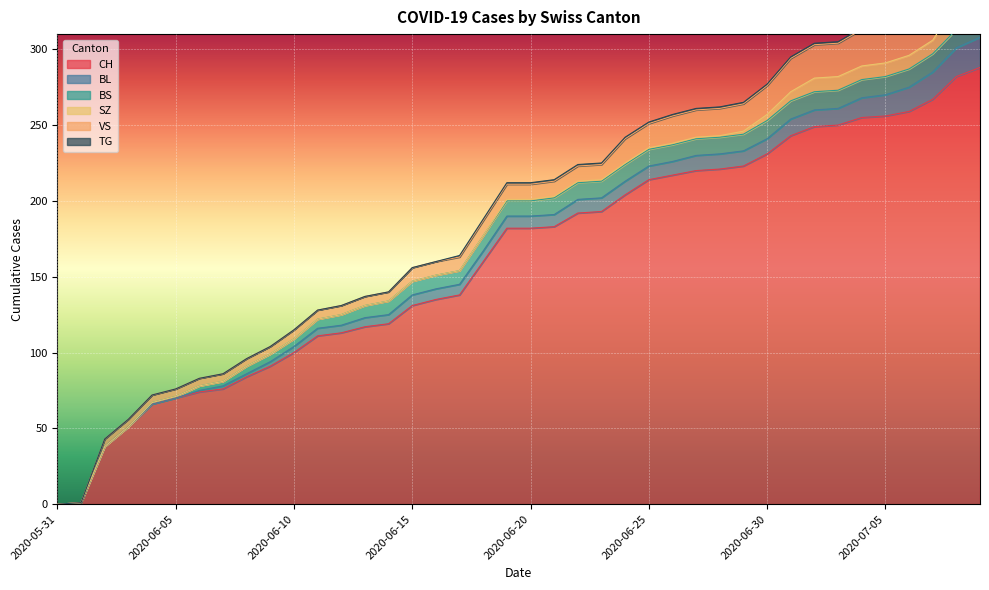

What position from the left is 2020-06-29?

30